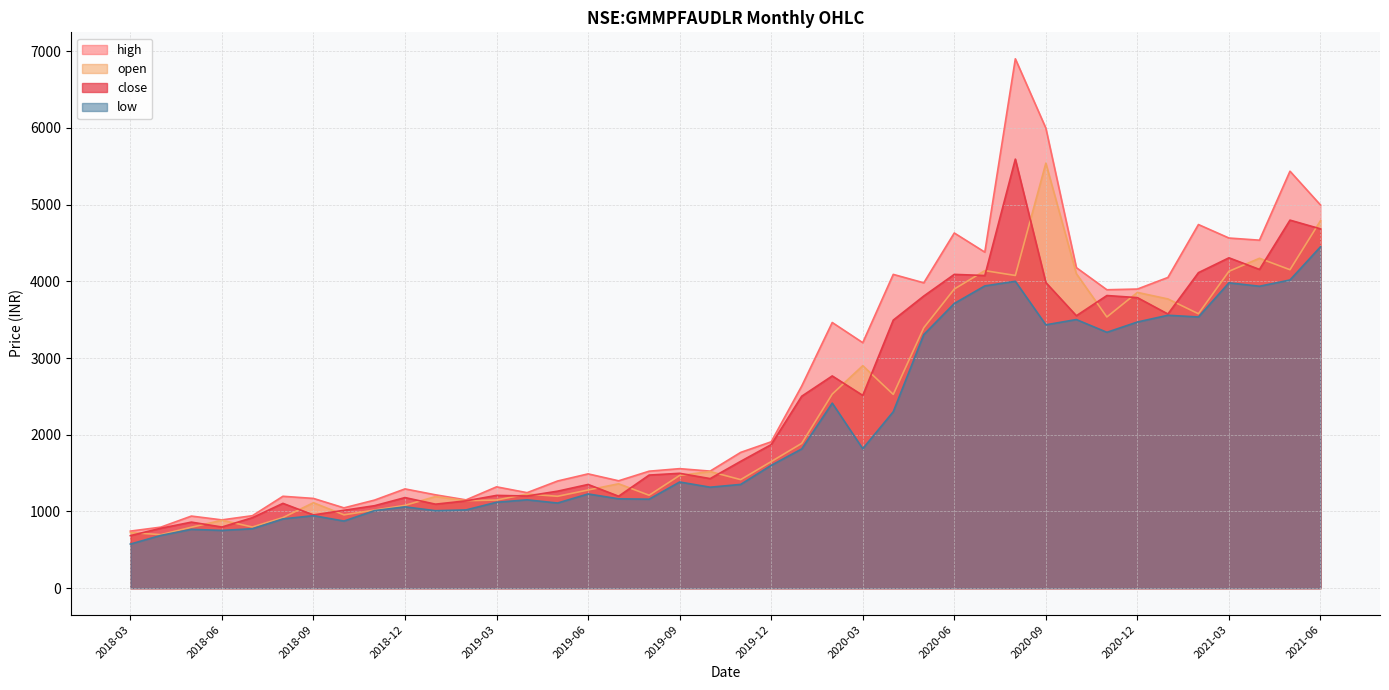

What is the difference between the highest and lowest values at 2021-02?

1204.8